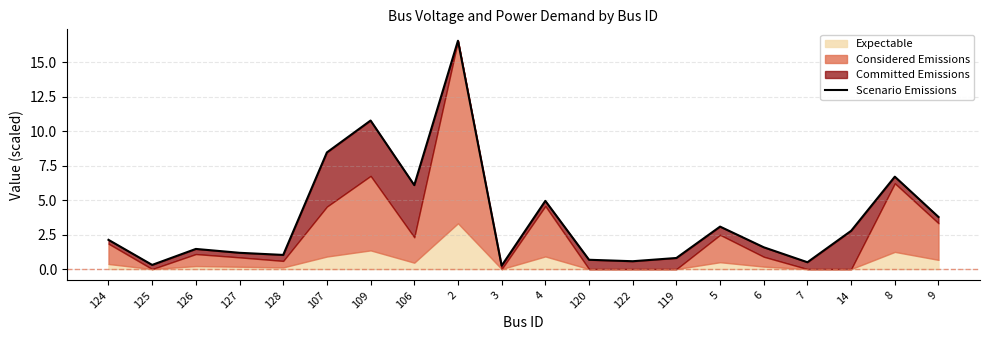

The chart shows a value of 0.6 at 127. True or false?

False